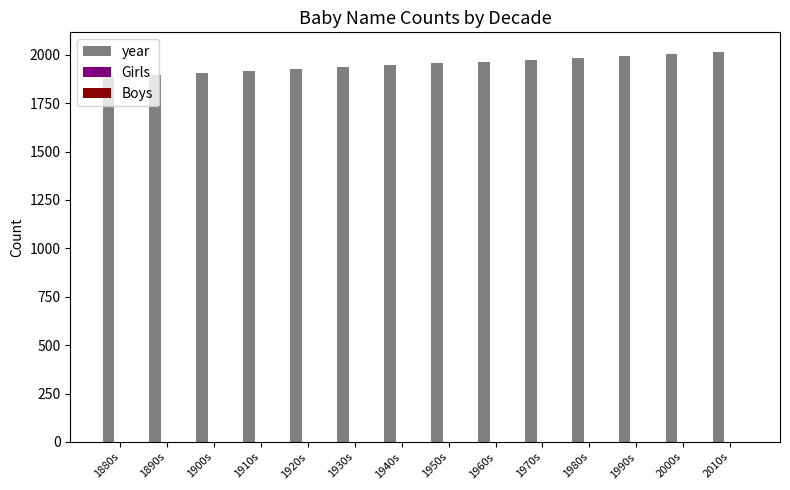

What is the label of the 14th bar from the right?

1880s